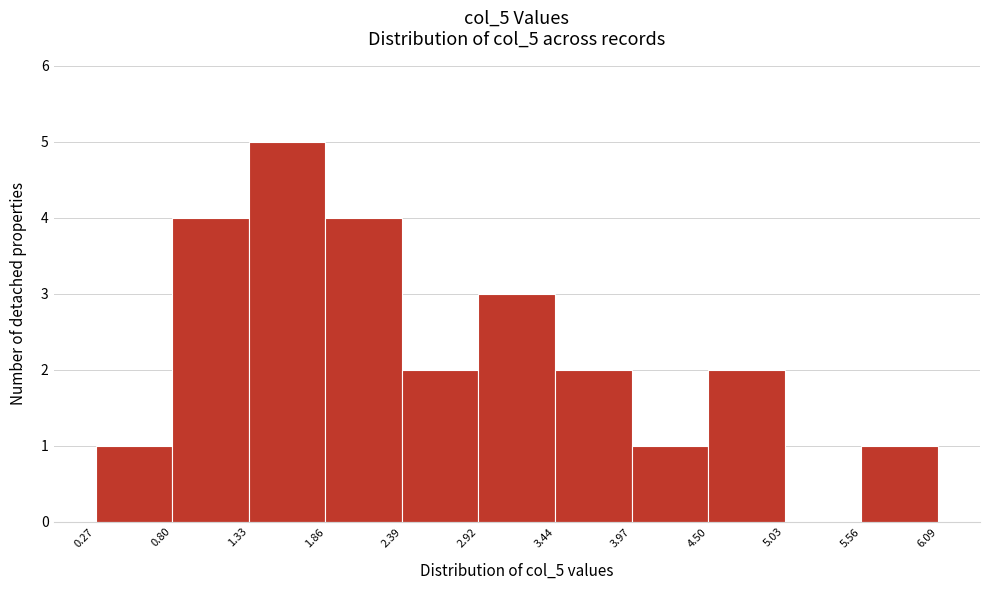

Over which range of the x-axis is the bar tallest?

1.33 to 1.86